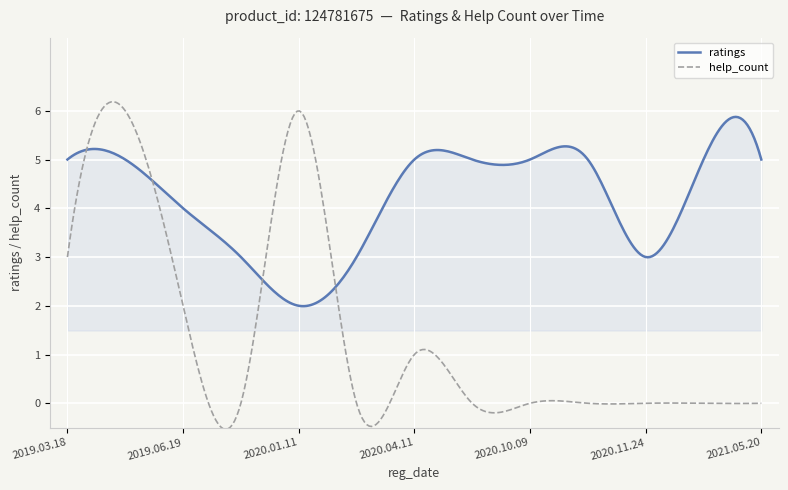

Which series has the largest range (max minus min)?

help_count